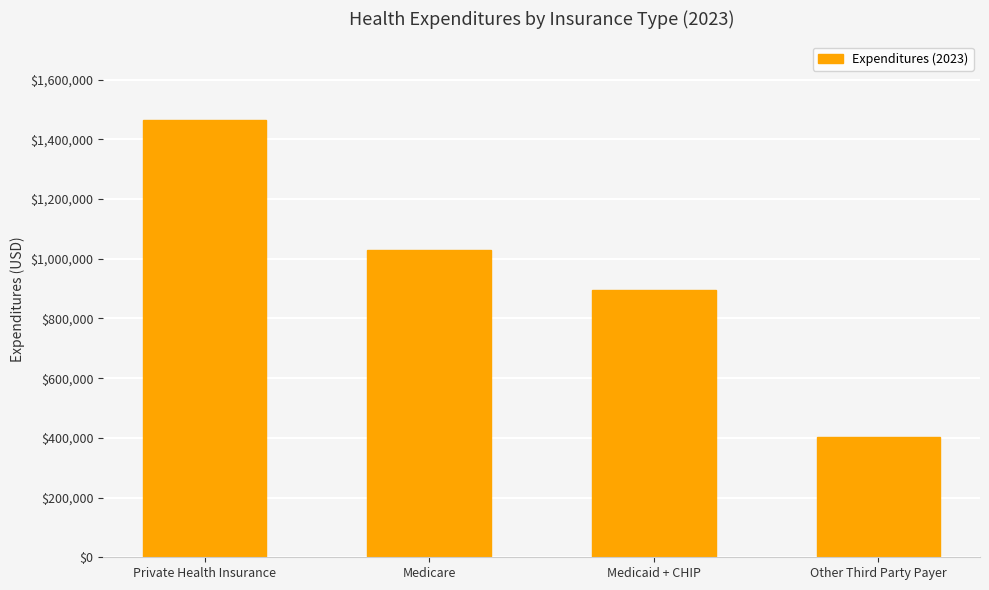

What is the average value?

948517